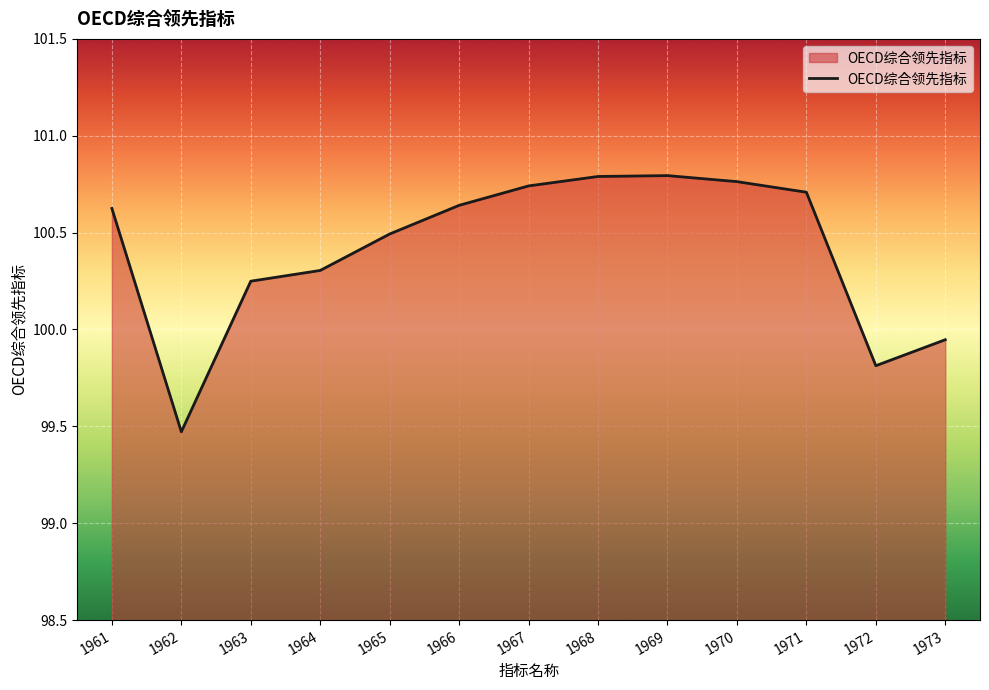

Which label corresponds to the smallest value in the chart?

1962